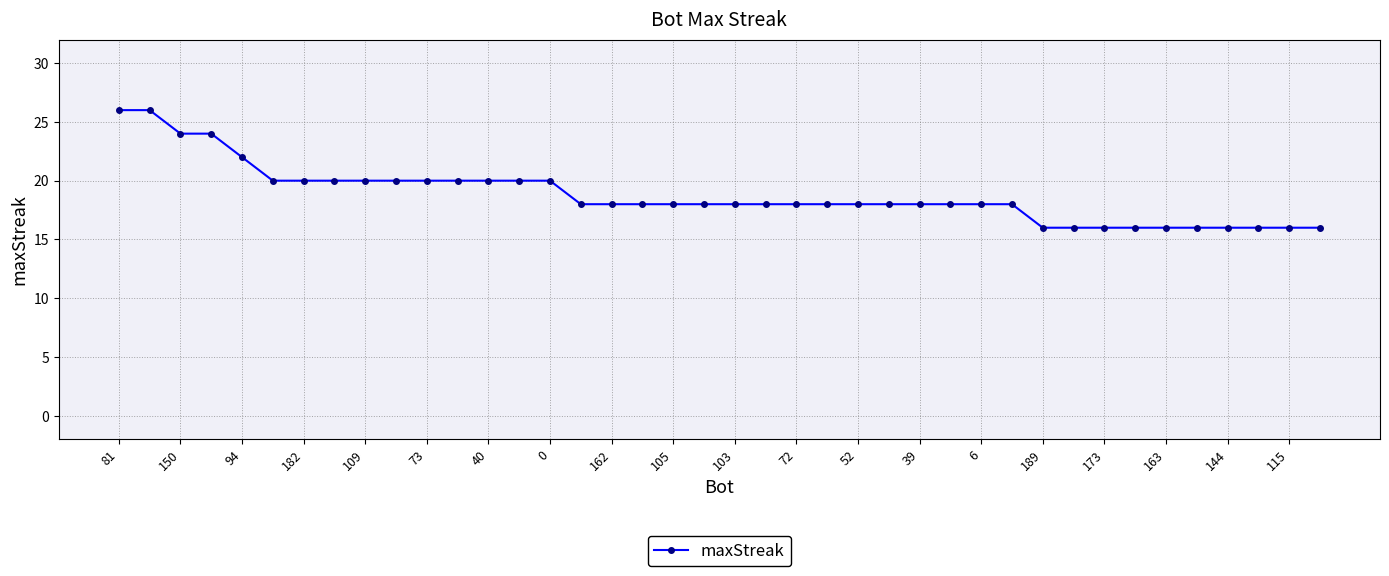

What is the value of the 31st point from the left?

16